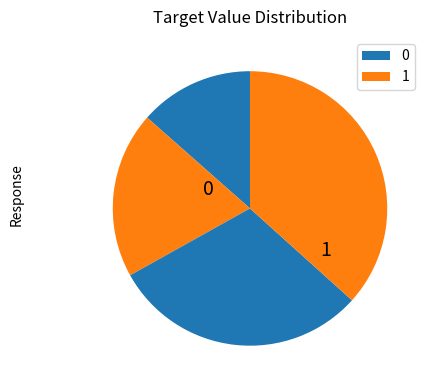

Count the number of slices in the pie.

4